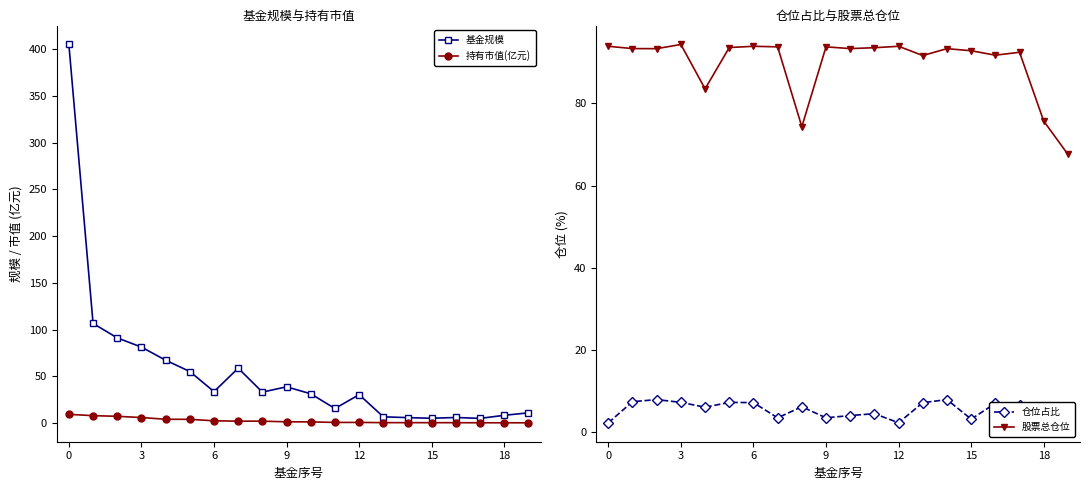

What value does the 持有市值(亿元) series have at 19?

0.3